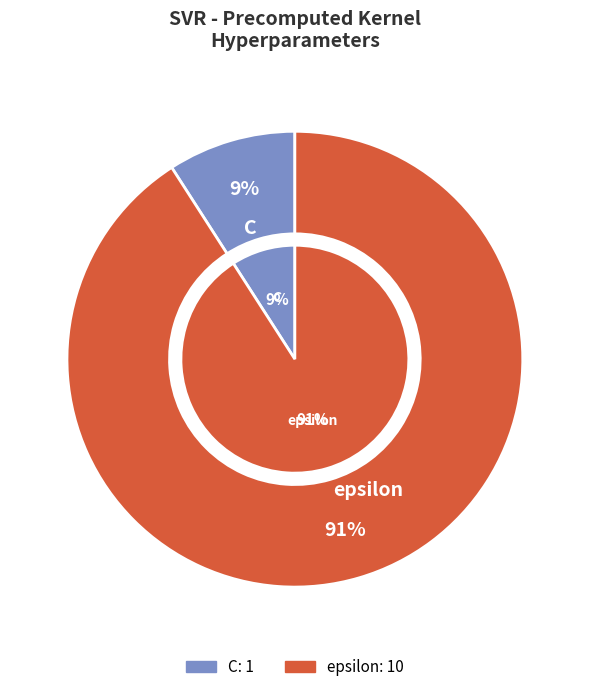

To the nearest percent, what percentage of the pie is C?

9%